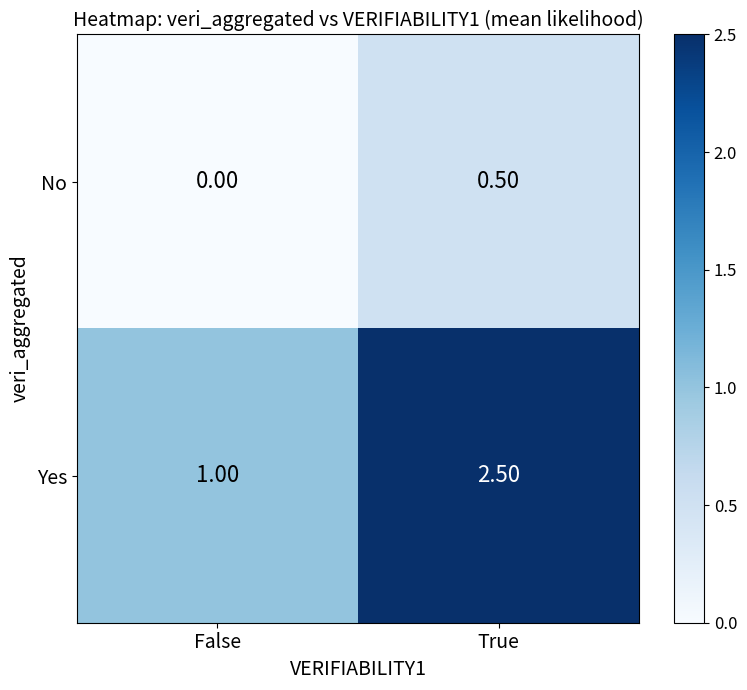

The value of Yes at True is 3.8. True or false?

False